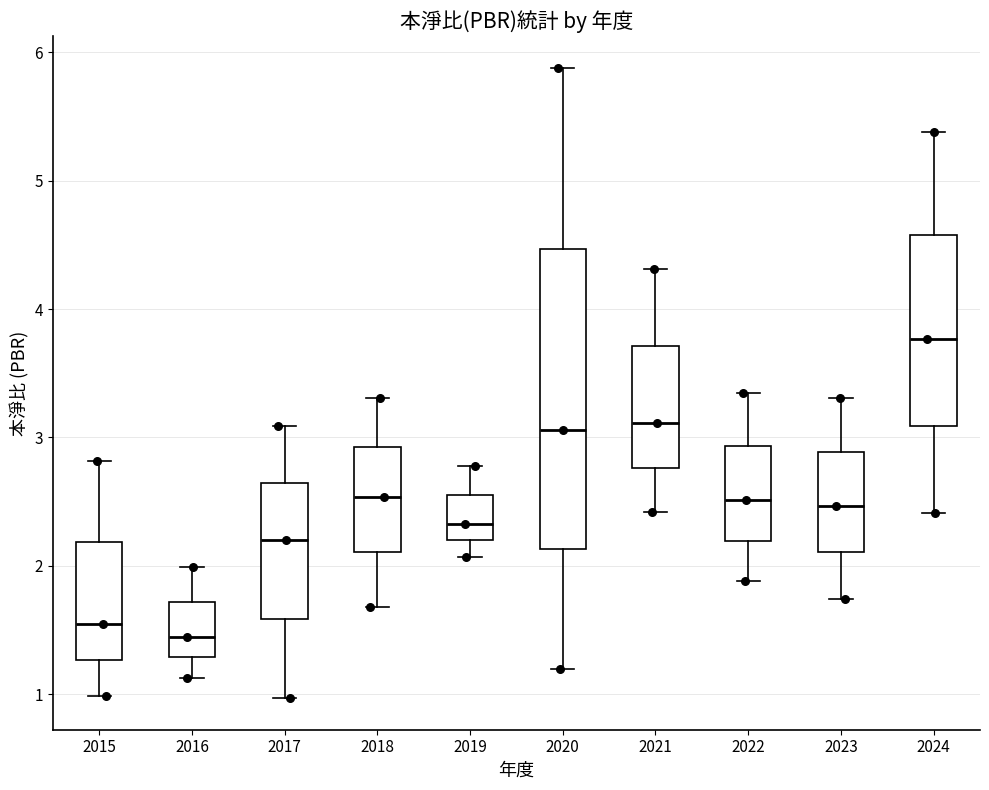

Reading left to right, transcribe this box plot: for each box, give where its median line is, the range the box spans, and where its two whiskers end, as read against the y-axis. The values are not printed on the chart, so give them approximately, as read against the axis.

2015: median 1.6, box 1.3 to 2.2, whiskers 1.0 to 2.8
2016: median 1.5, box 1.3 to 1.7, whiskers 1.1 to 2.0
2017: median 2.2, box 1.6 to 2.6, whiskers 1.0 to 3.1
2018: median 2.5, box 2.1 to 2.9, whiskers 1.7 to 3.3
2019: median 2.3, box 2.2 to 2.6, whiskers 2.1 to 2.8
2020: median 3.1, box 2.1 to 4.5, whiskers 1.2 to 5.9
2021: median 3.1, box 2.8 to 3.7, whiskers 2.4 to 4.3
2022: median 2.5, box 2.2 to 2.9, whiskers 1.9 to 3.4
2023: median 2.5, box 2.1 to 2.9, whiskers 1.7 to 3.3
2024: median 3.8, box 3.1 to 4.6, whiskers 2.4 to 5.4